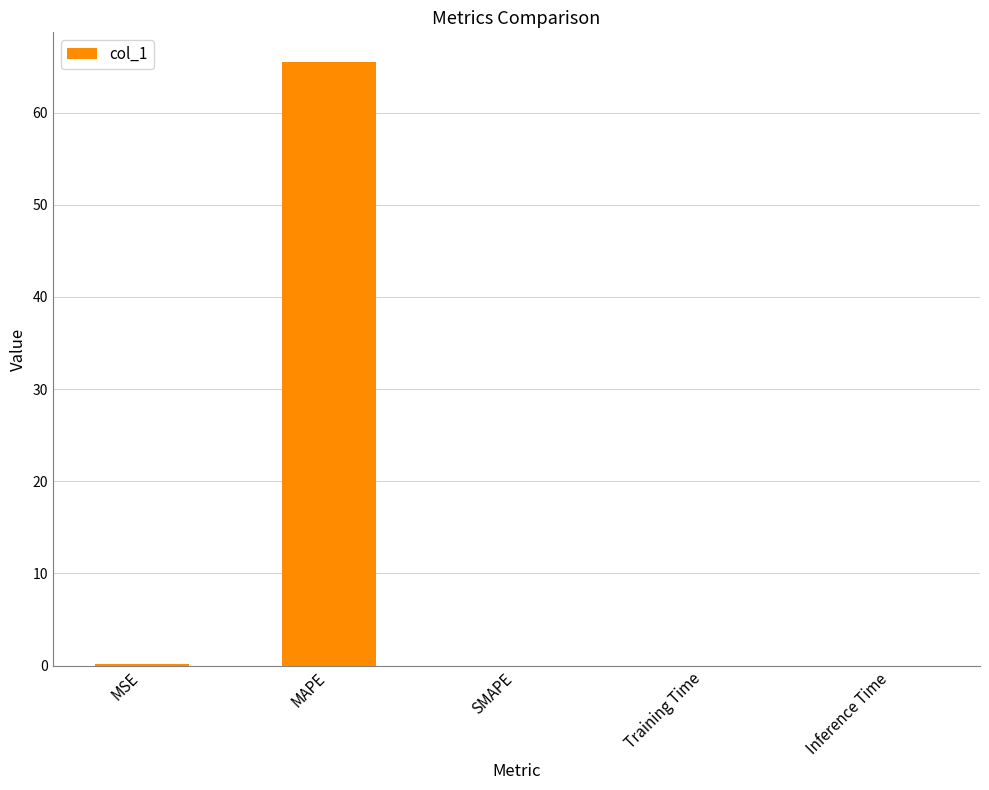

Which has a higher value, MAPE or Training Time?

MAPE